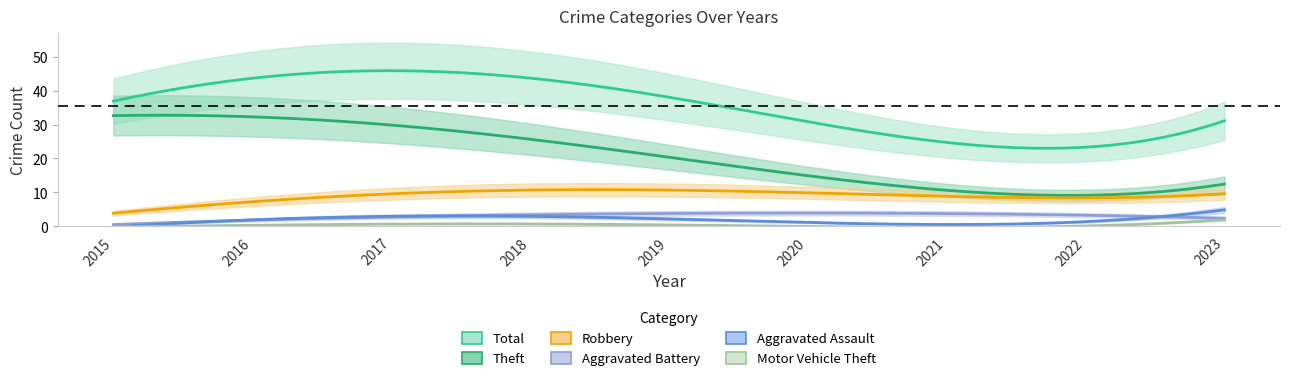

Where does the Total series first go above 37?

2016